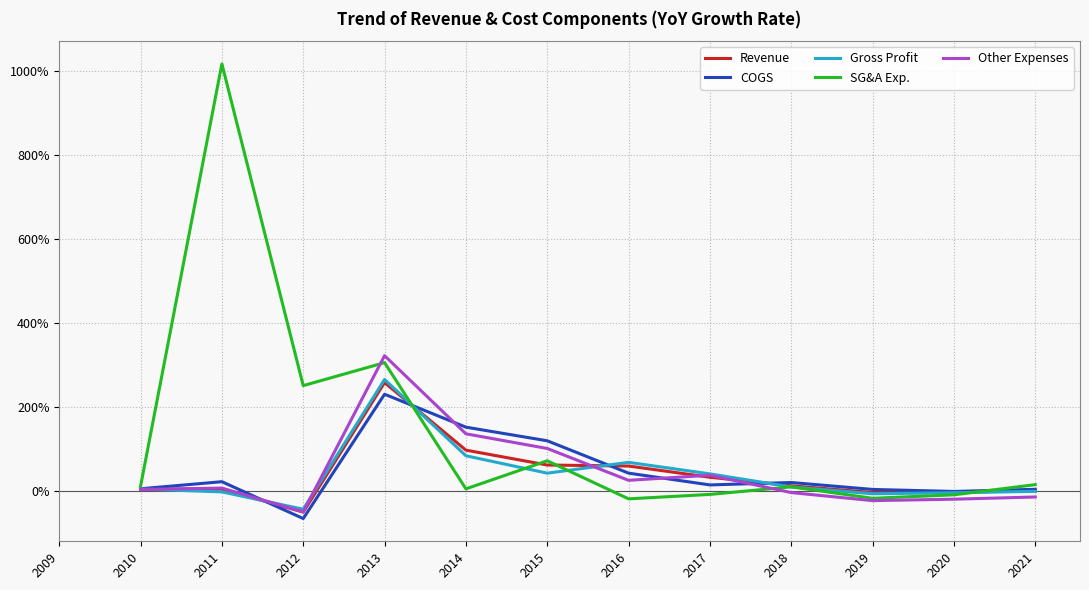

True or false: Revenue has a value of 104.3 at 2012.

False